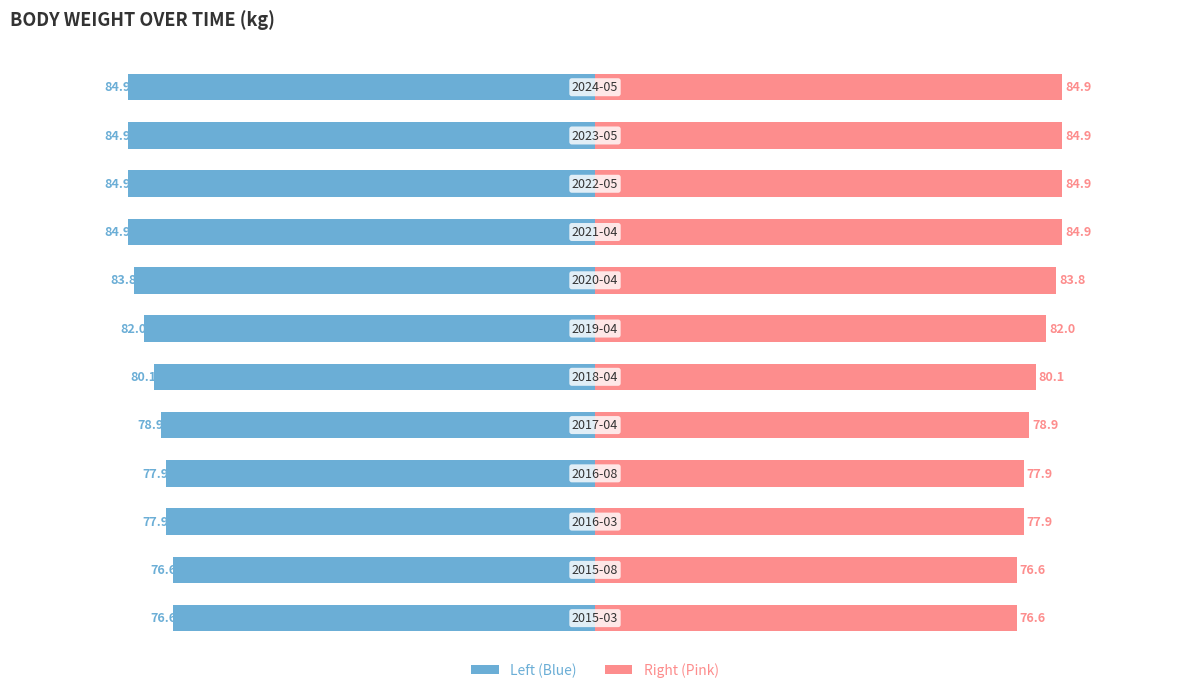

Is it true that Body Weight (right) equals 84.9 at 11?

True